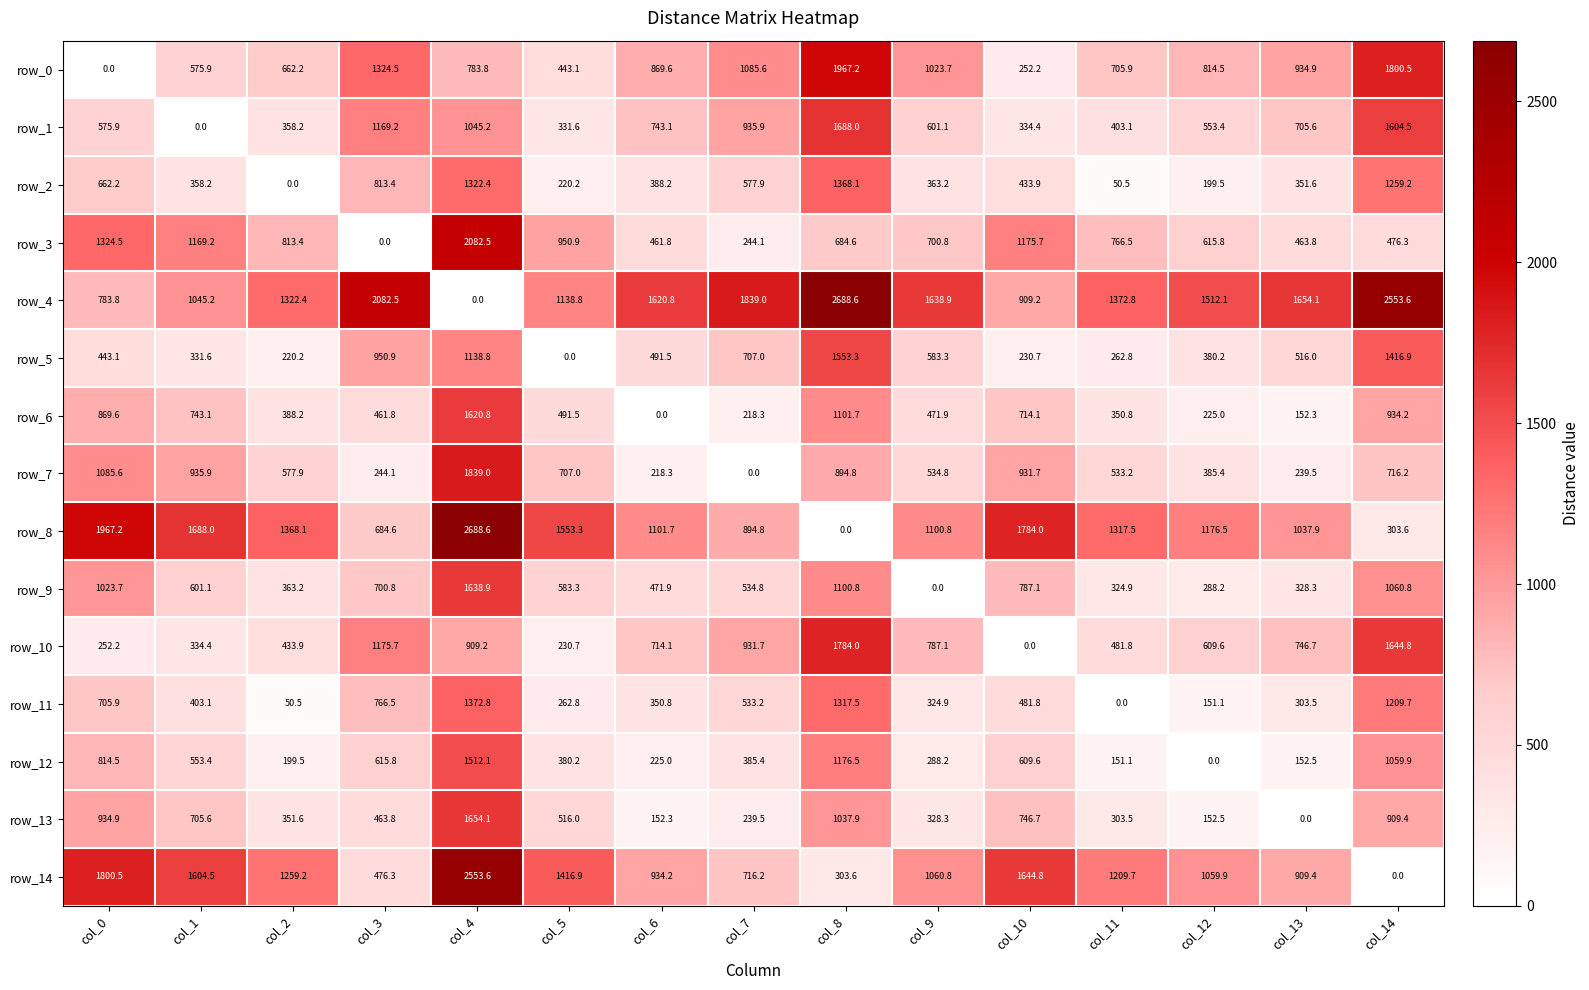

Is the value of row_9 at col_11 greater than the value of row_5 at col_14?

No